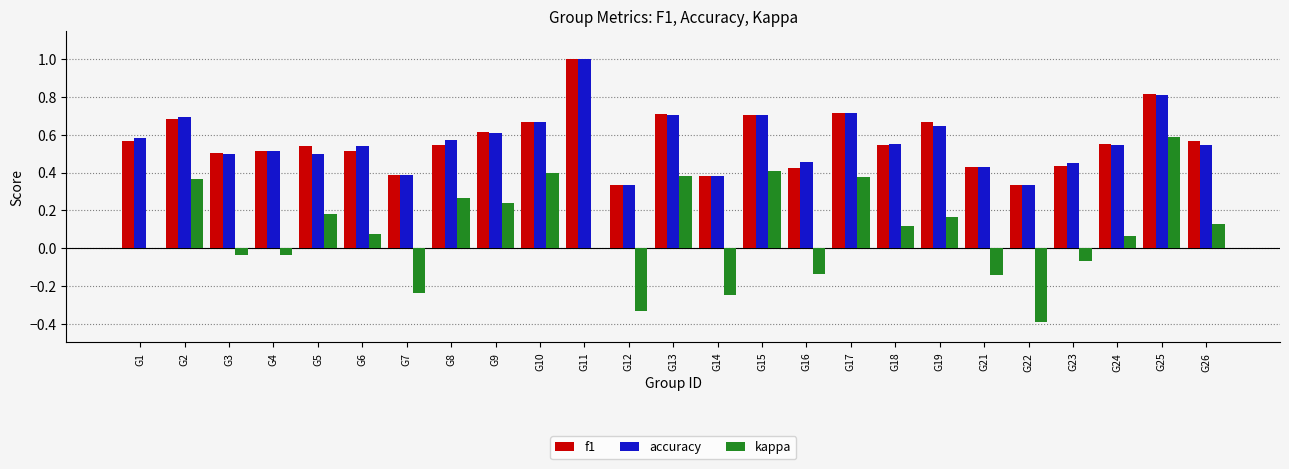

At which category is the sum across all series the highest?

G25